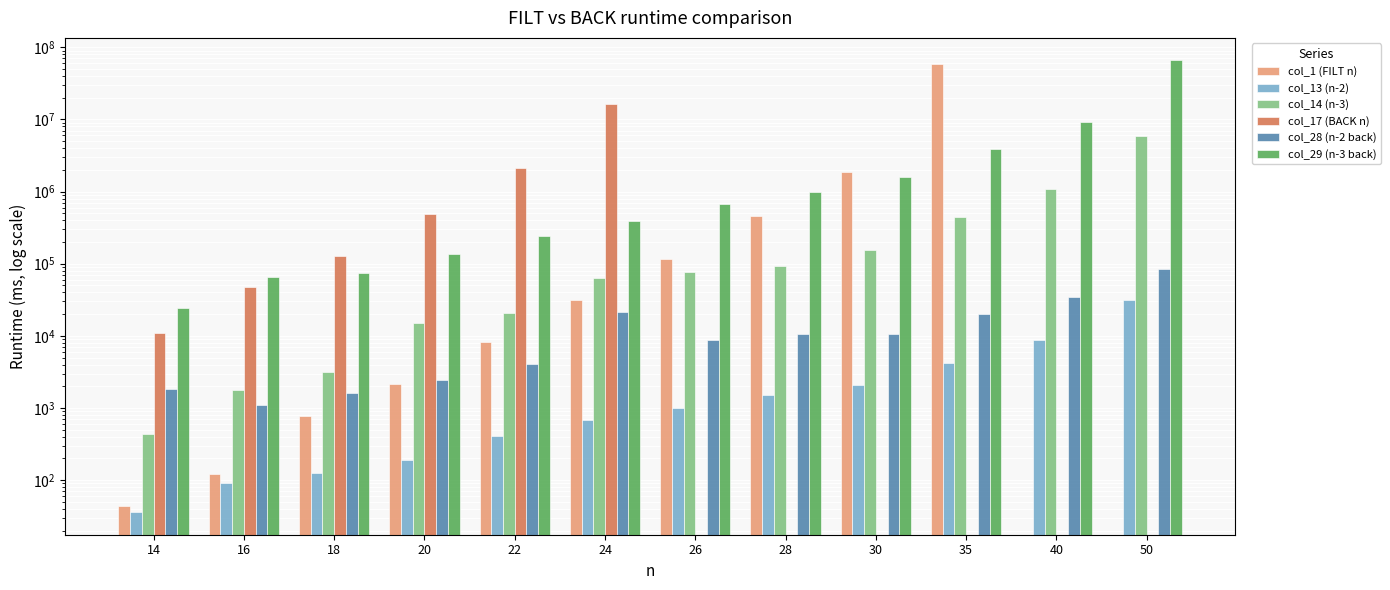

What is the highest value of the col_17 (BACK n) series?

16090670.0